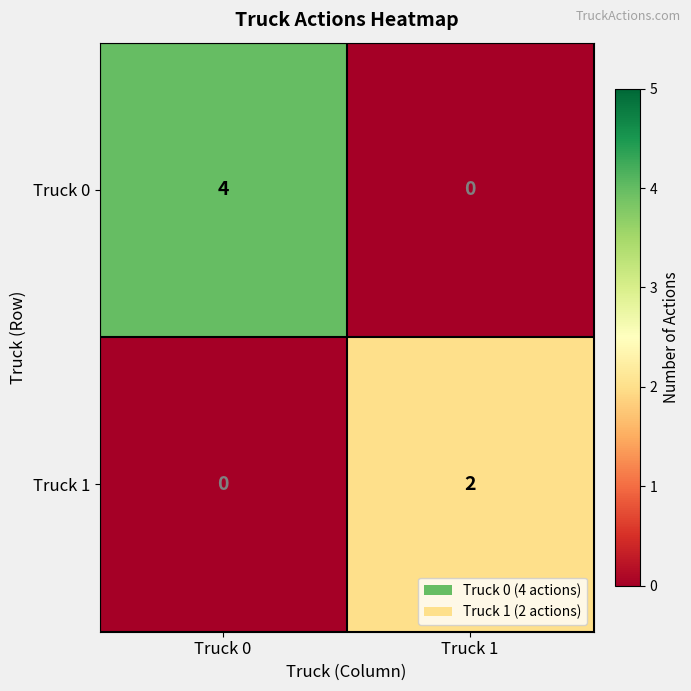

What is the sum of all Truck 0 values?

4